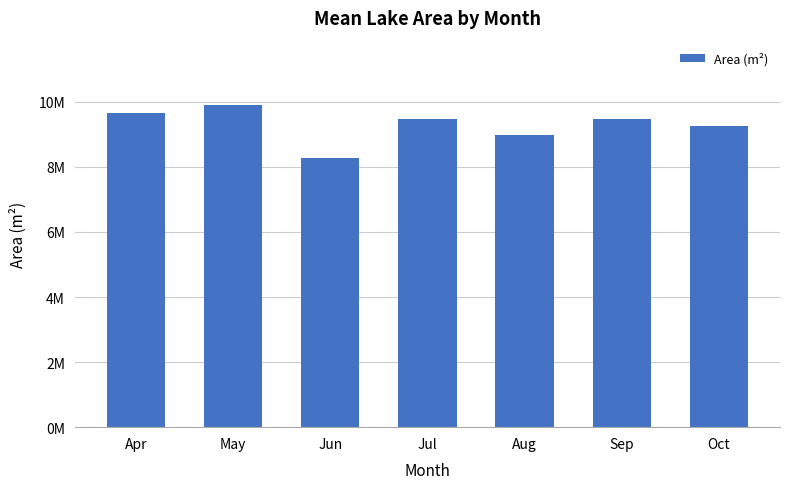

Are the bars horizontal?

No